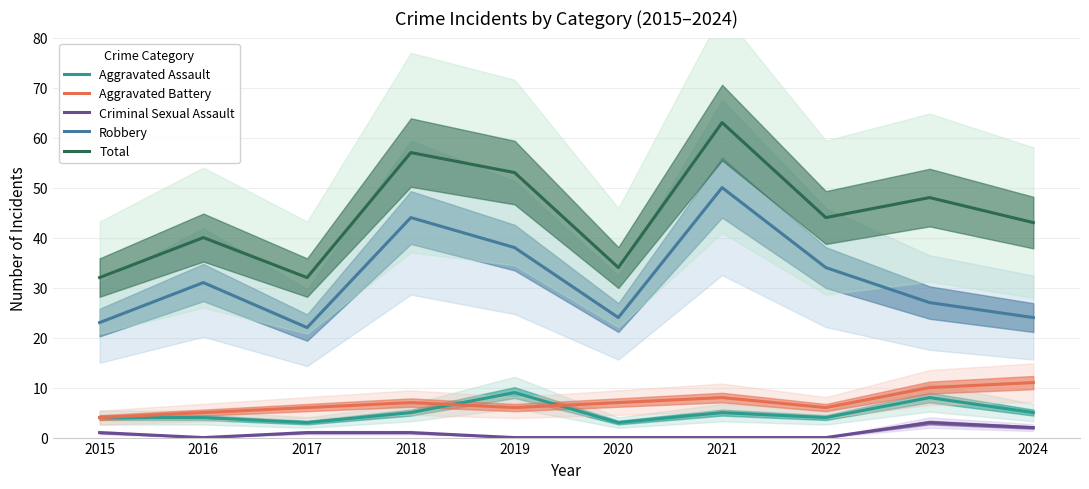

Between 2024 and 2017, which is larger?

2024